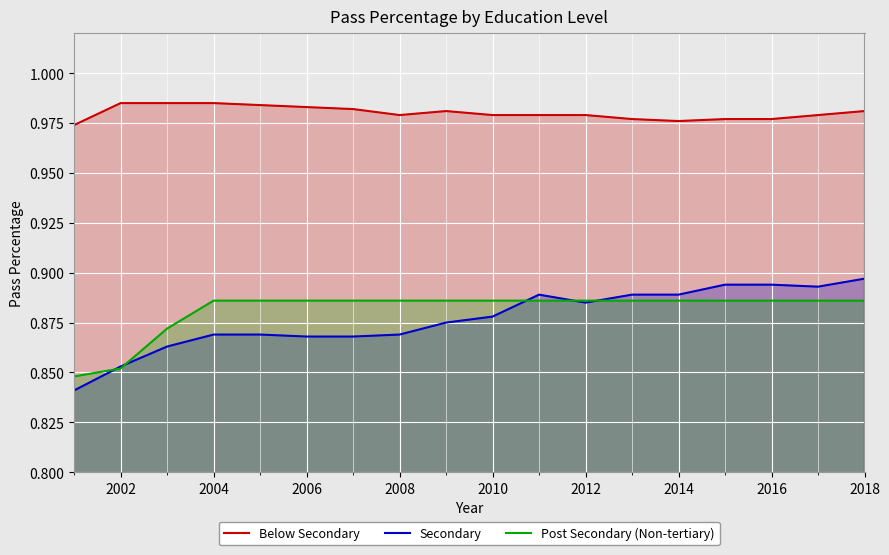

What are all the series names shown in the legend?

Below Secondary, Secondary, Post Secondary (Non-tertiary)